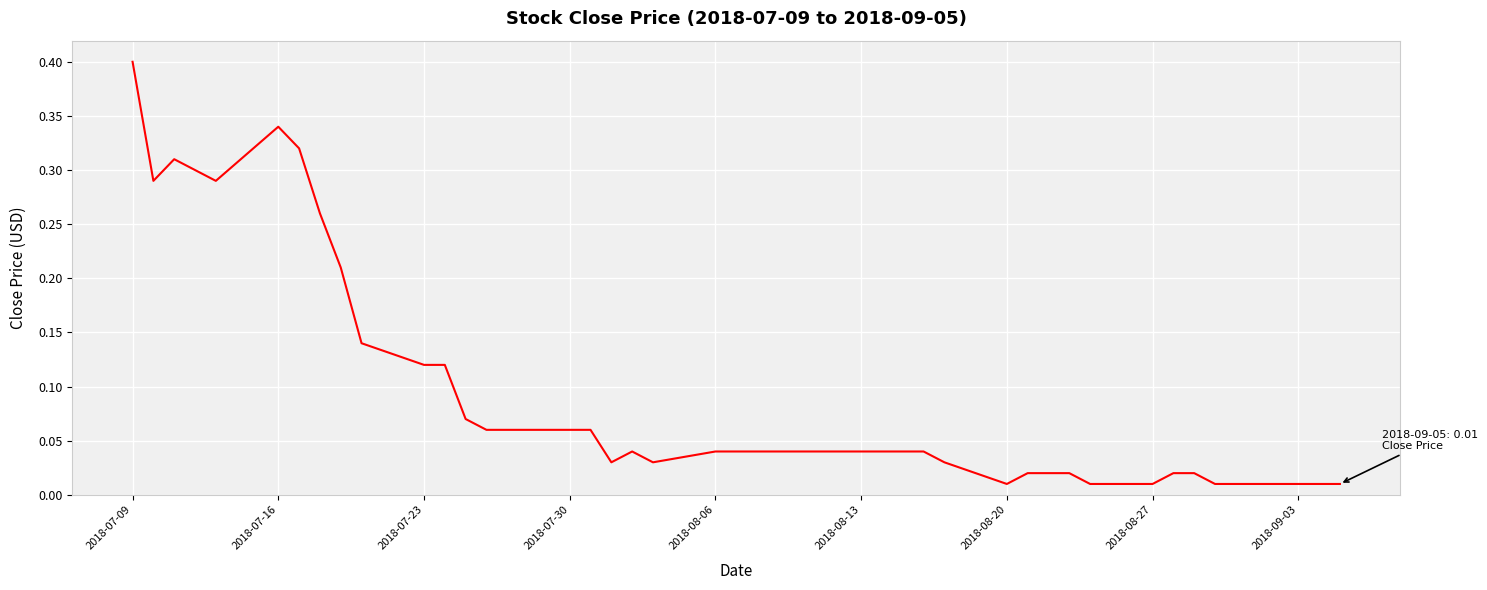

What is the maximum value shown in the chart?

0.4